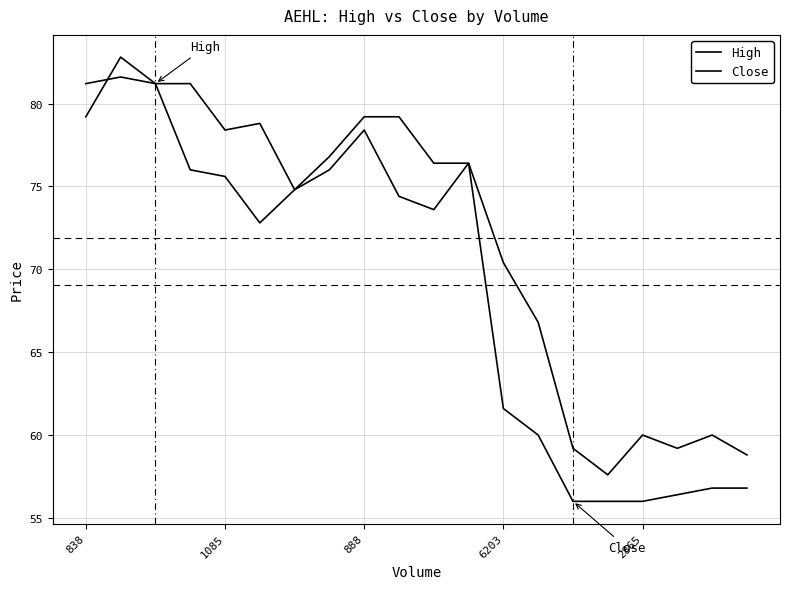

Does the chart have visible grid lines?

Yes